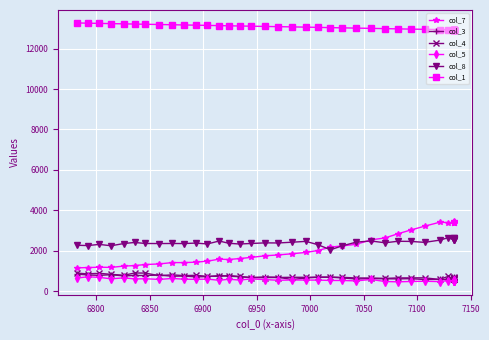

How many data points in col_5 are above 561?

19